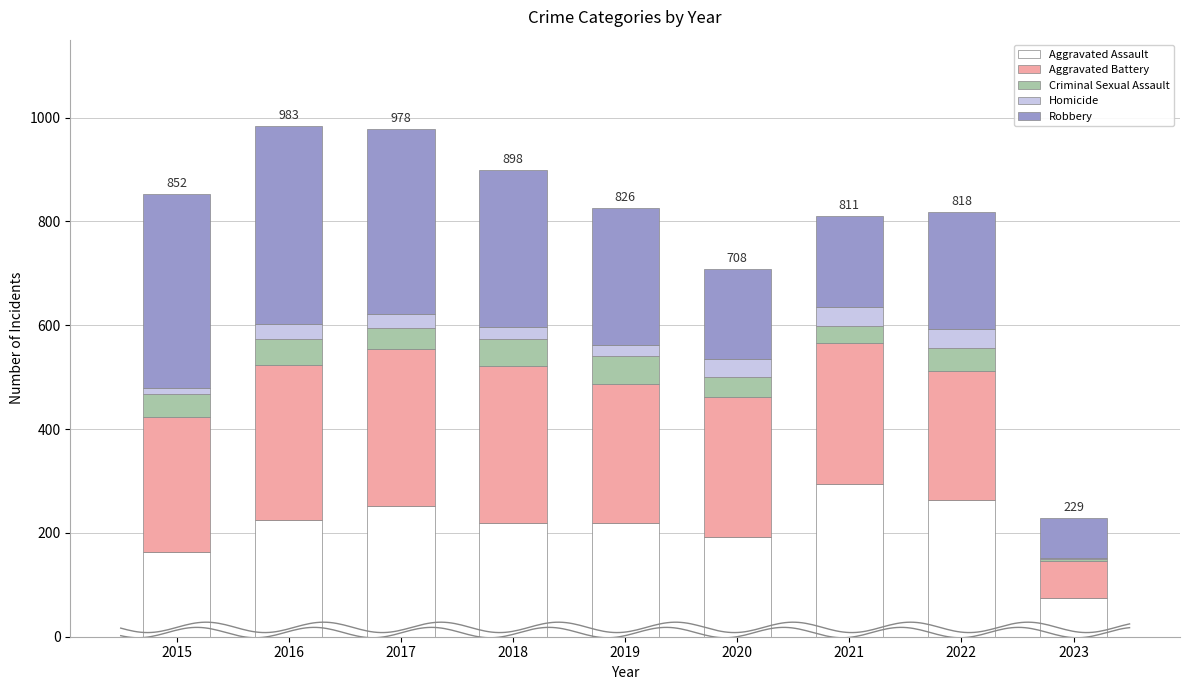

True or false: Aggravated Assault has a value of 74 at 2023.

True